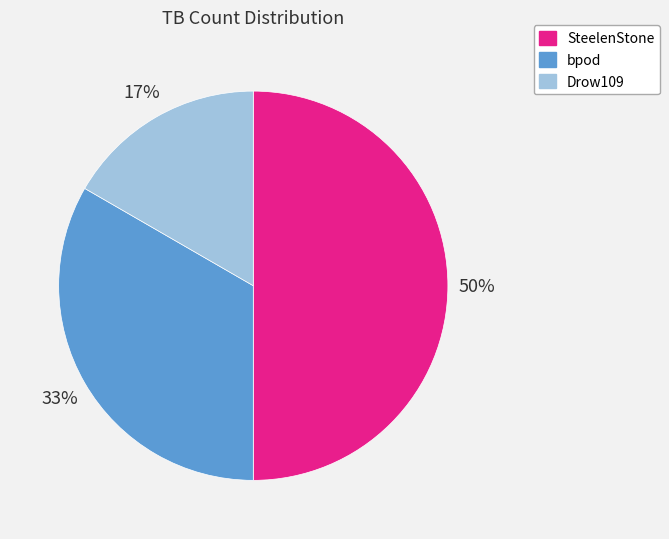

Does Drow109 represent more than half of the total?

No